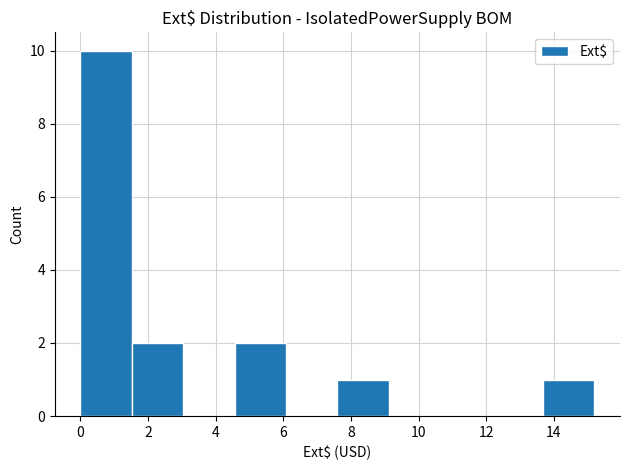

Reading left to right, transcribe this chart: for each bar, give the range it covers on the x-axis and its height. Neither the bar edges nor the heights are printed on the chart, so give them approximately, as read against the axes.

0.00 to 1.52: 10
1.52 to 3.04: 2
3.04 to 4.56: 0
4.56 to 6.08: 2
6.08 to 7.60: 0
7.60 to 9.12: 1
9.12 to 10.64: 0
10.64 to 12.16: 0
12.16 to 13.68: 0
13.68 to 15.20: 1